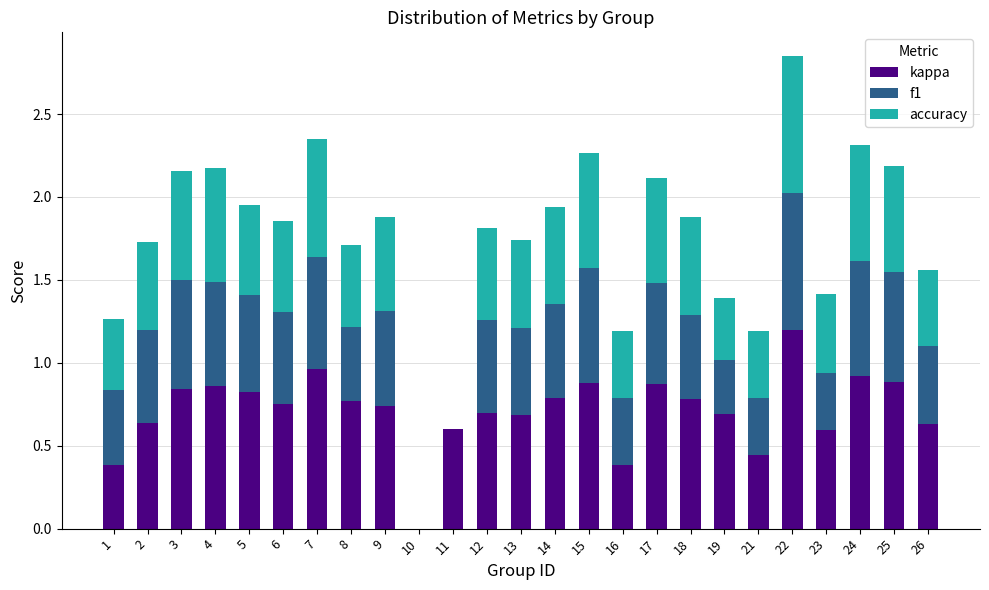

What is the maximum value for kappa?

1.2